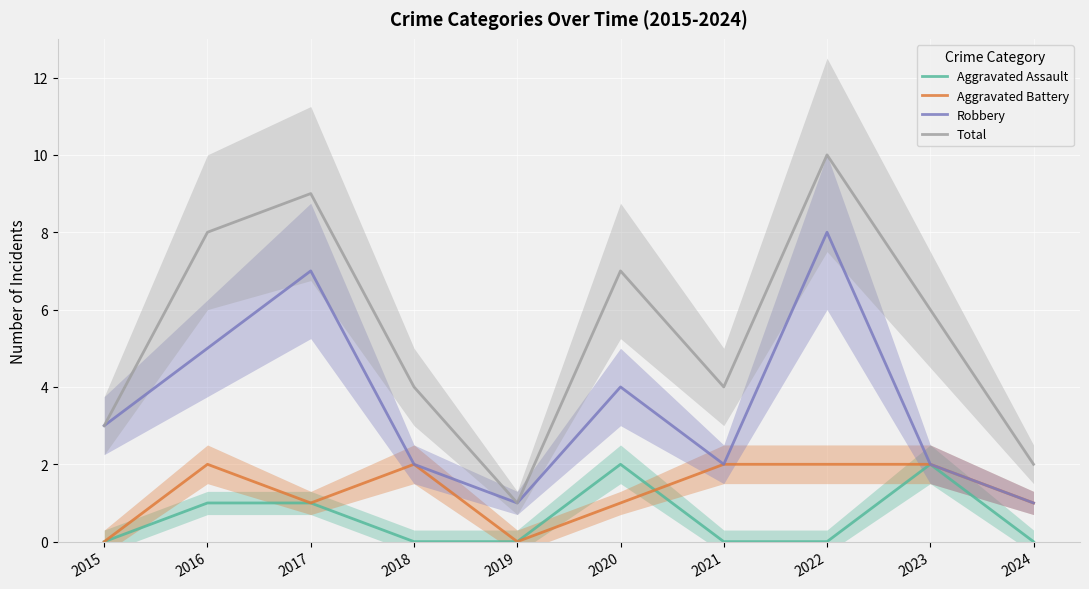

What is the difference between the maximum and minimum values in the Aggravated Battery series?

2